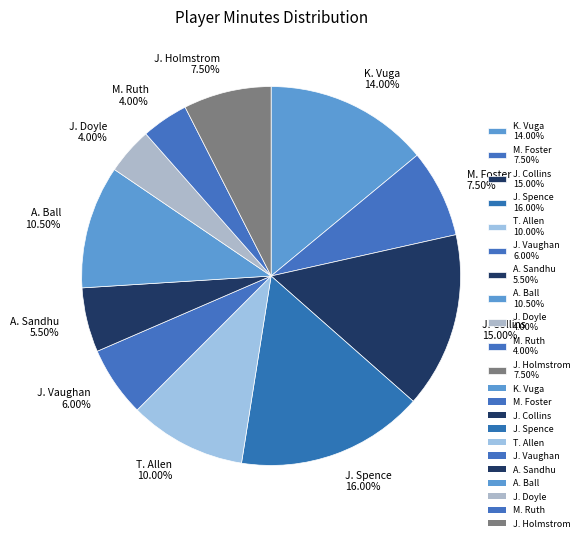

Is there any slice that represents more than half of the pie?

No